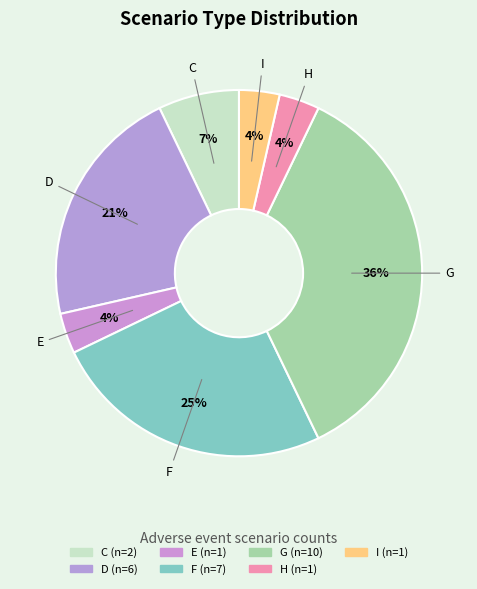

Is it true that C is 1% of the pie?

False